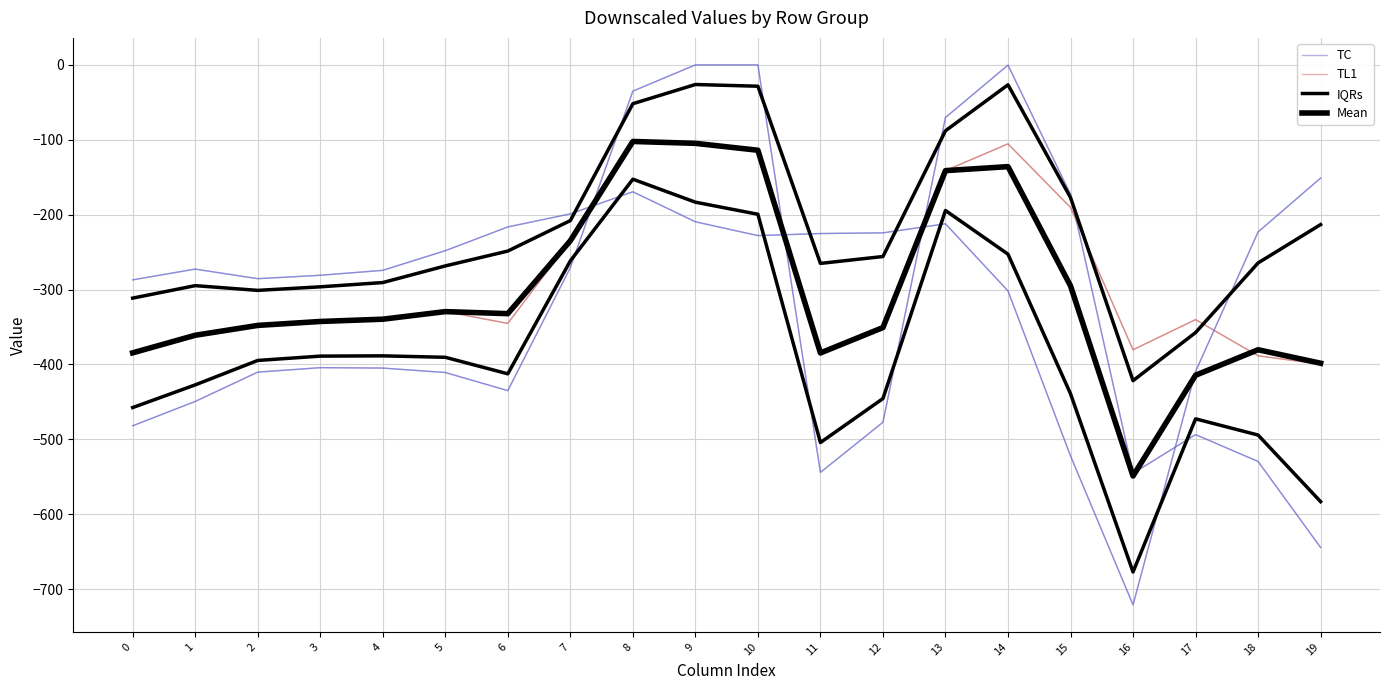

True or false: Mean has a value of -191.8 at 14.

False